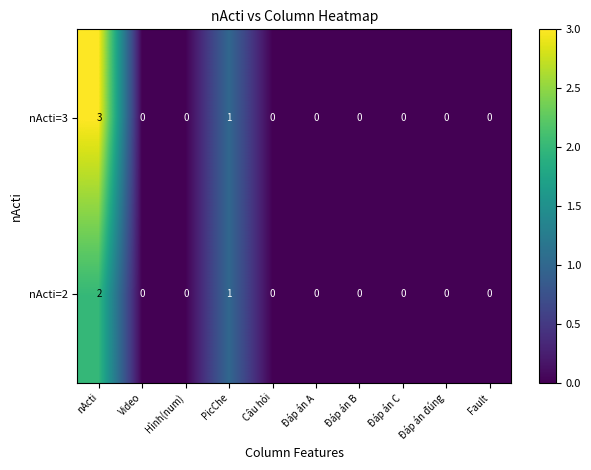

The value of nActi=3 at Video is -2. True or false?

False